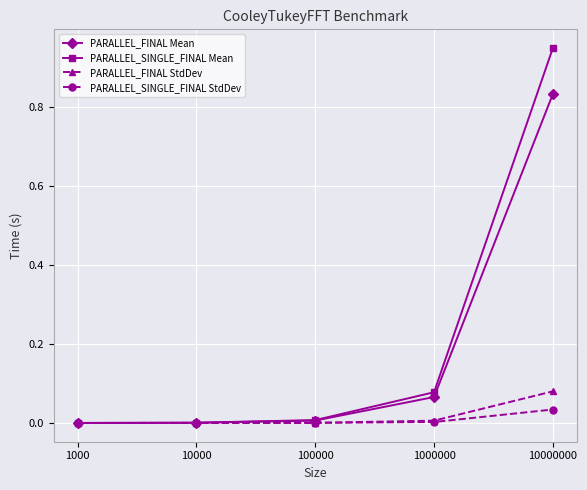

The PARALLEL_SINGLE_FINAL StdDev series shows 0.0 at 1000000. True or false?

True